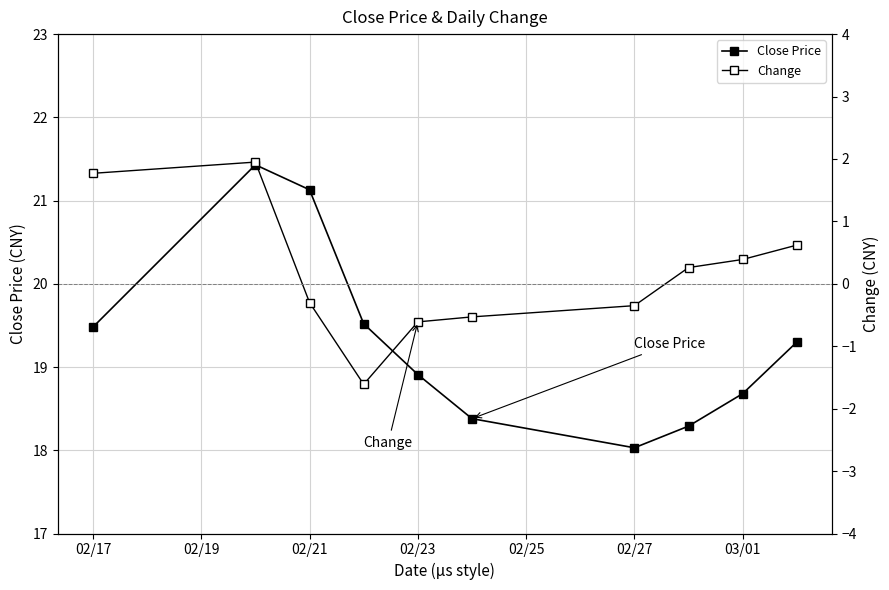

Where does the Change series first go above 0?

02/17